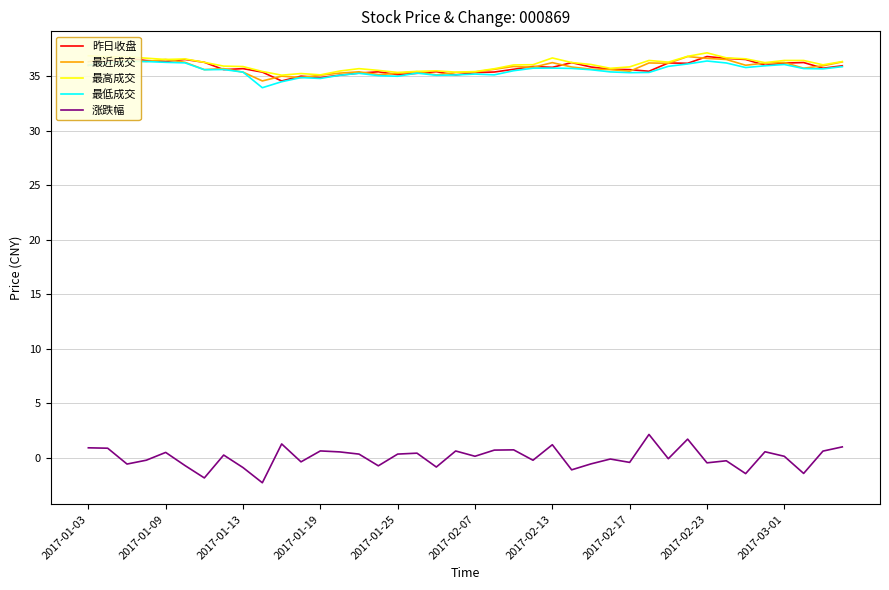

What is the sum of all 涨跌幅 values?

1.1